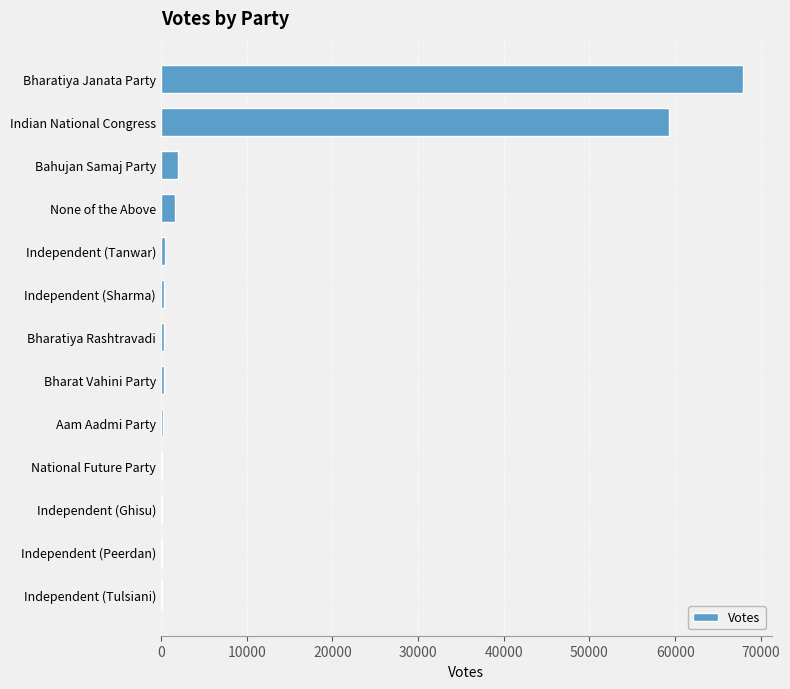

True or false: the data shows 1591 at None of the Above.

True